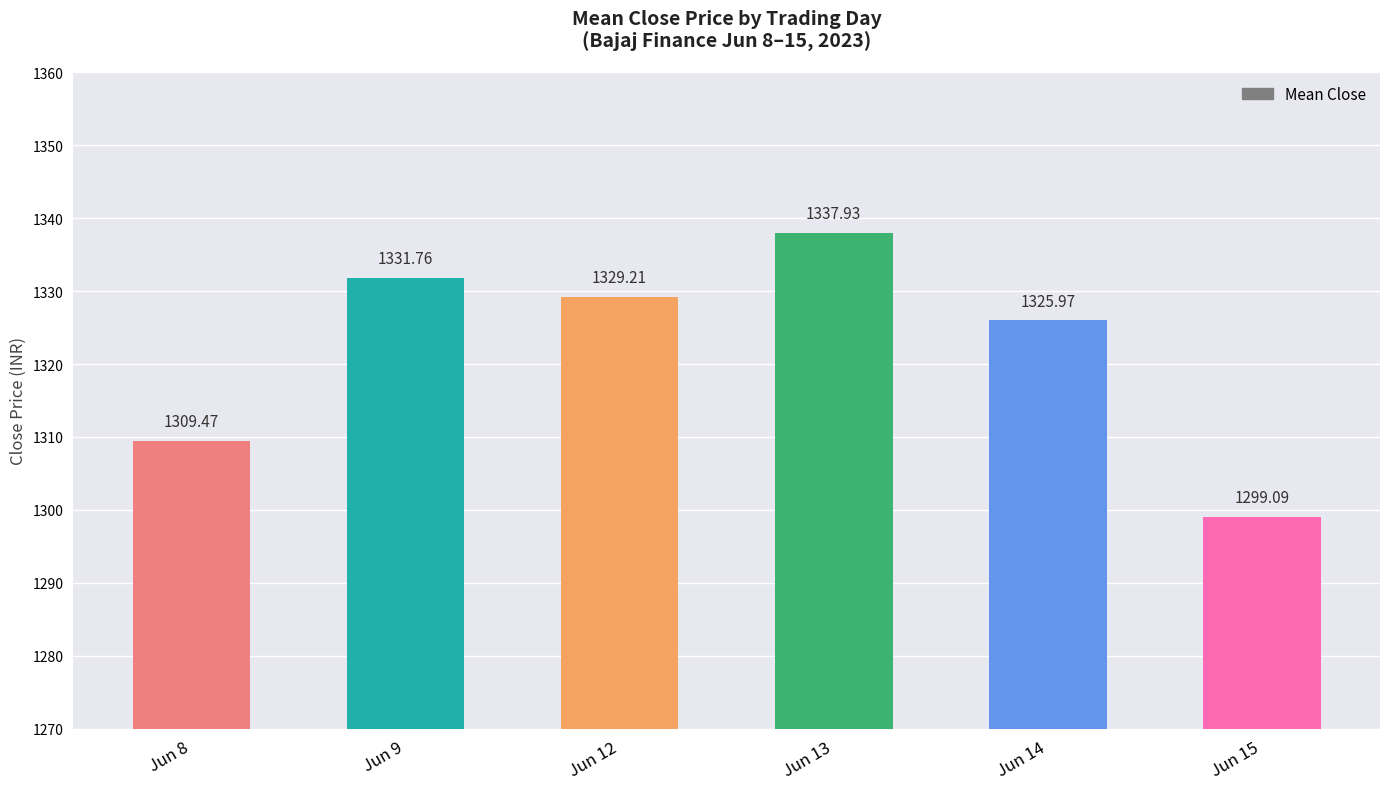

Reading left to right, extract all data points from this chart.

1309.5	1331.8	1329.2	1337.9	1326.0	1299.1